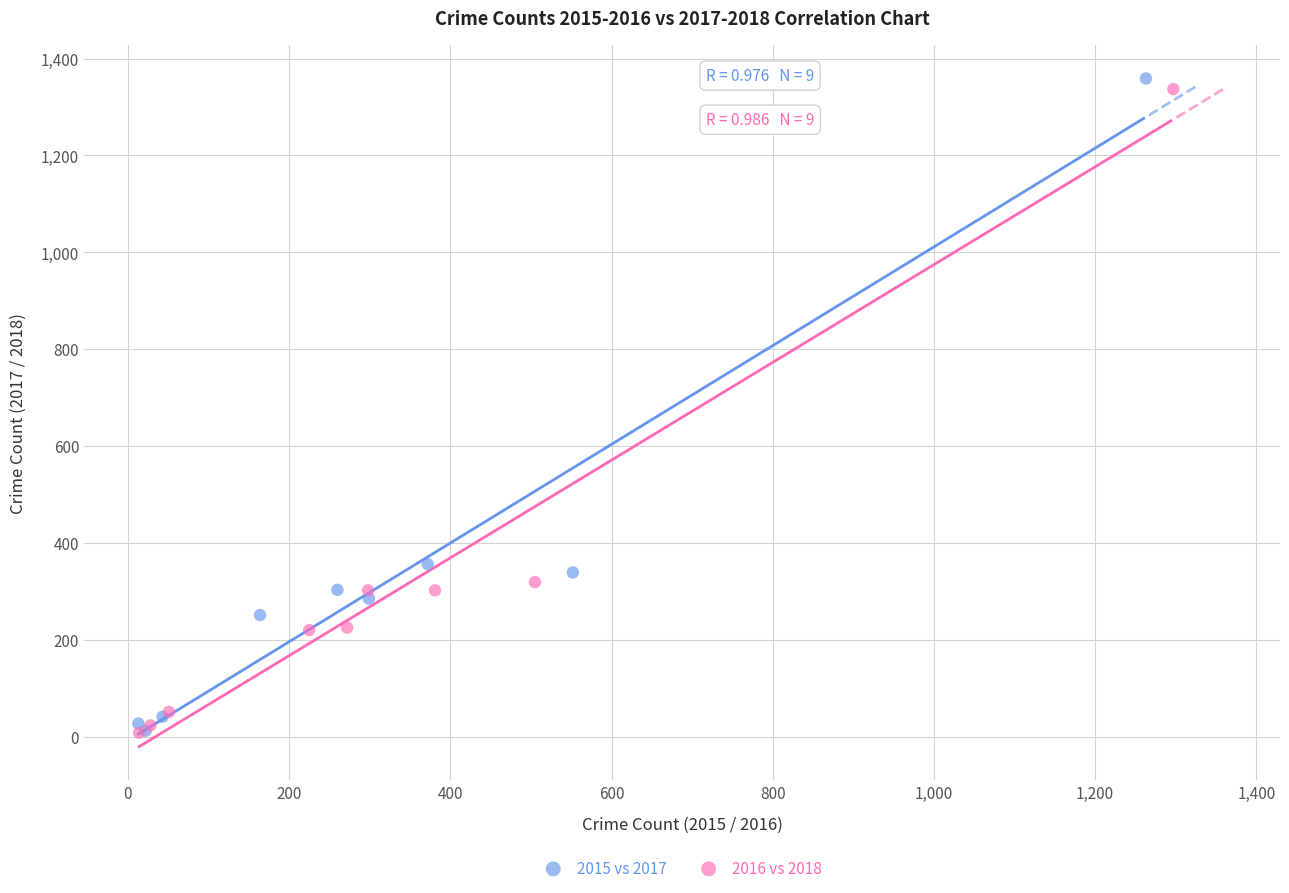

Which series has the widest spread of Y values?

2015 vs 2017